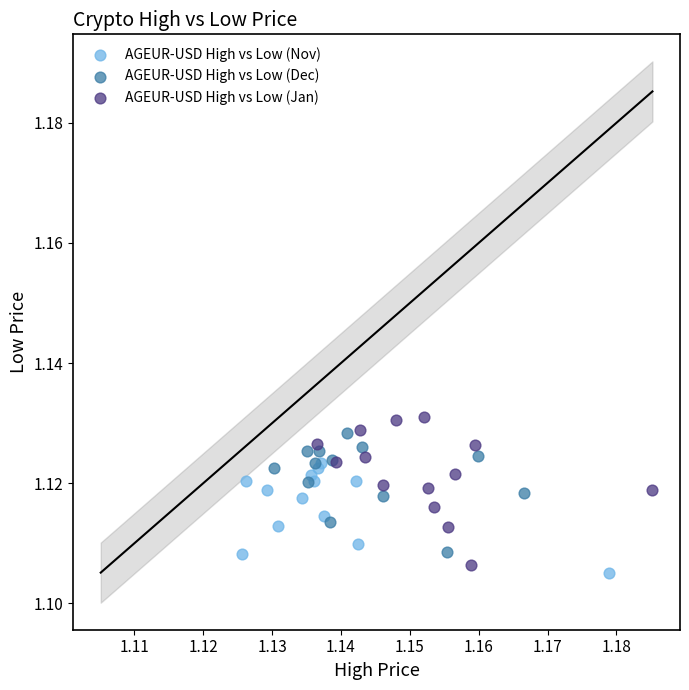

Which series has the largest Y range (max minus min)?

AGEUR-USD High vs Low (Jan)